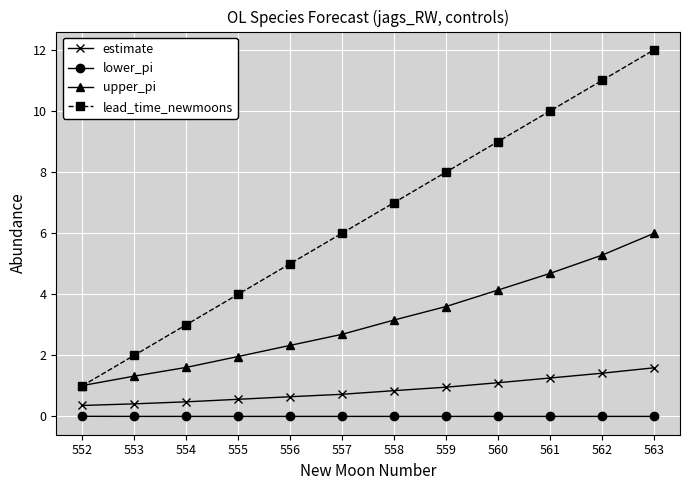

What is the difference between the maximum and minimum values in the lead_time_newmoons series?

11.0